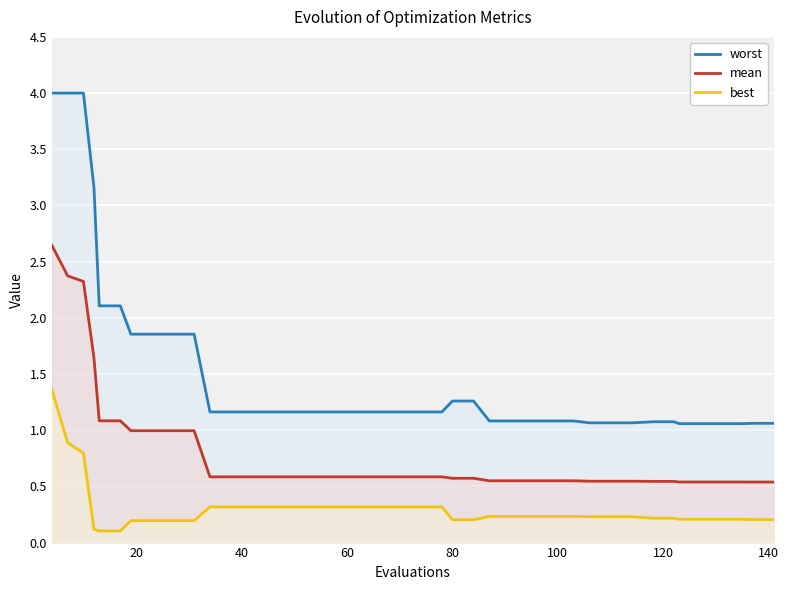

Which series has the largest total across all categories?

worst